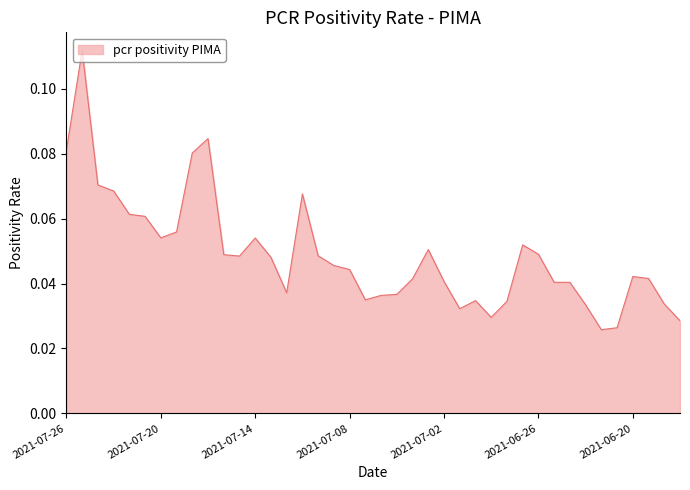

At which category does the chart reach its minimum across all series?

2021-06-22